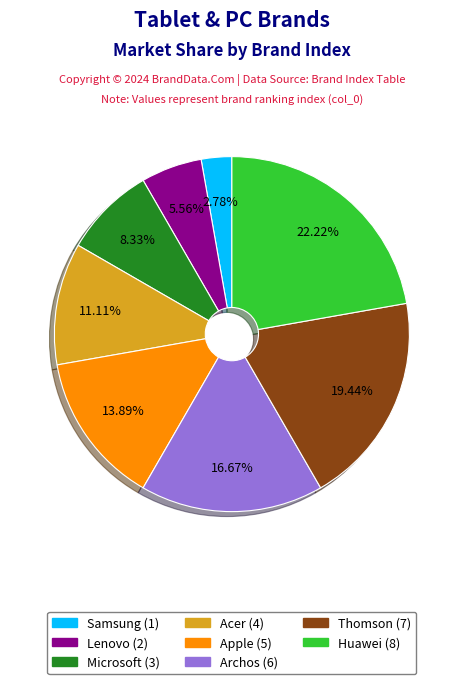

To the nearest percent, what is the average slice percentage?

12%